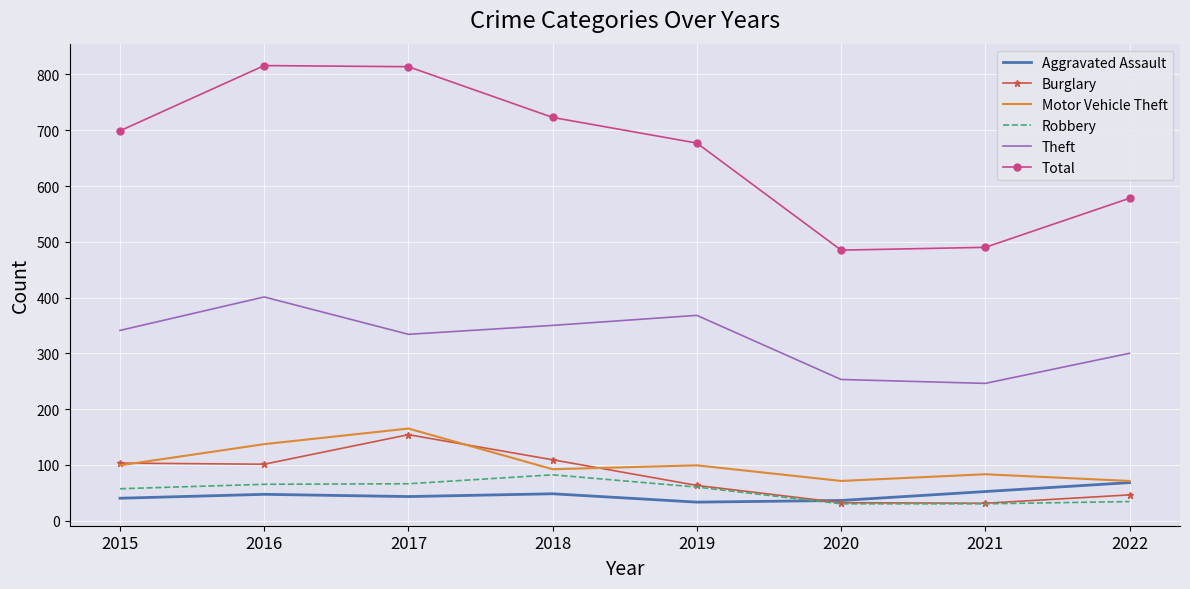

What is the difference between the maximum and second lowest values in the Total series?

326